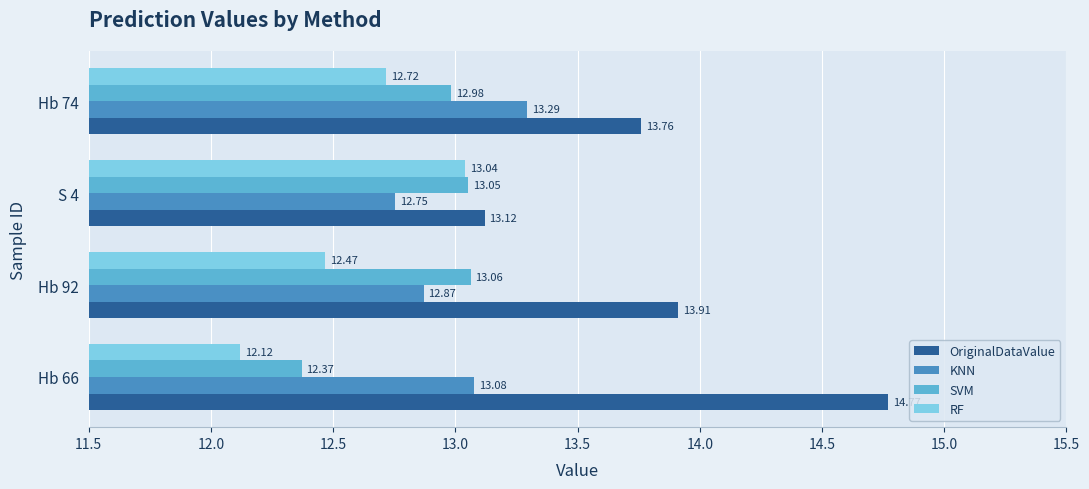

What is the difference between the maximum and second lowest values in the KNN series?

0.4